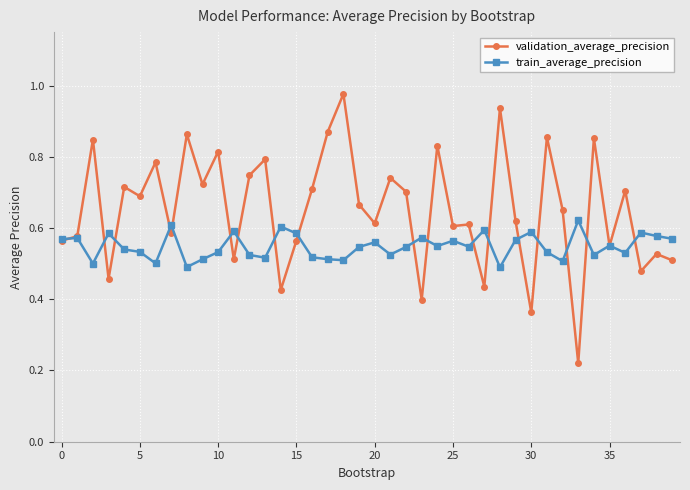

Which series has the largest range (max minus min)?

validation_average_precision